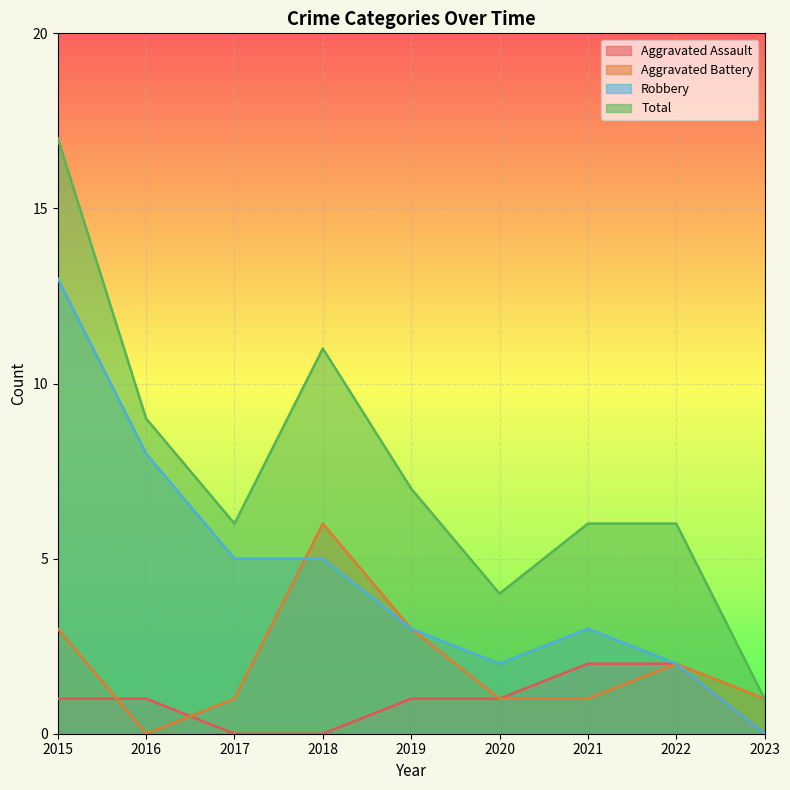

True or false: Aggravated Assault and Aggravated Battery intersect in this chart.

True